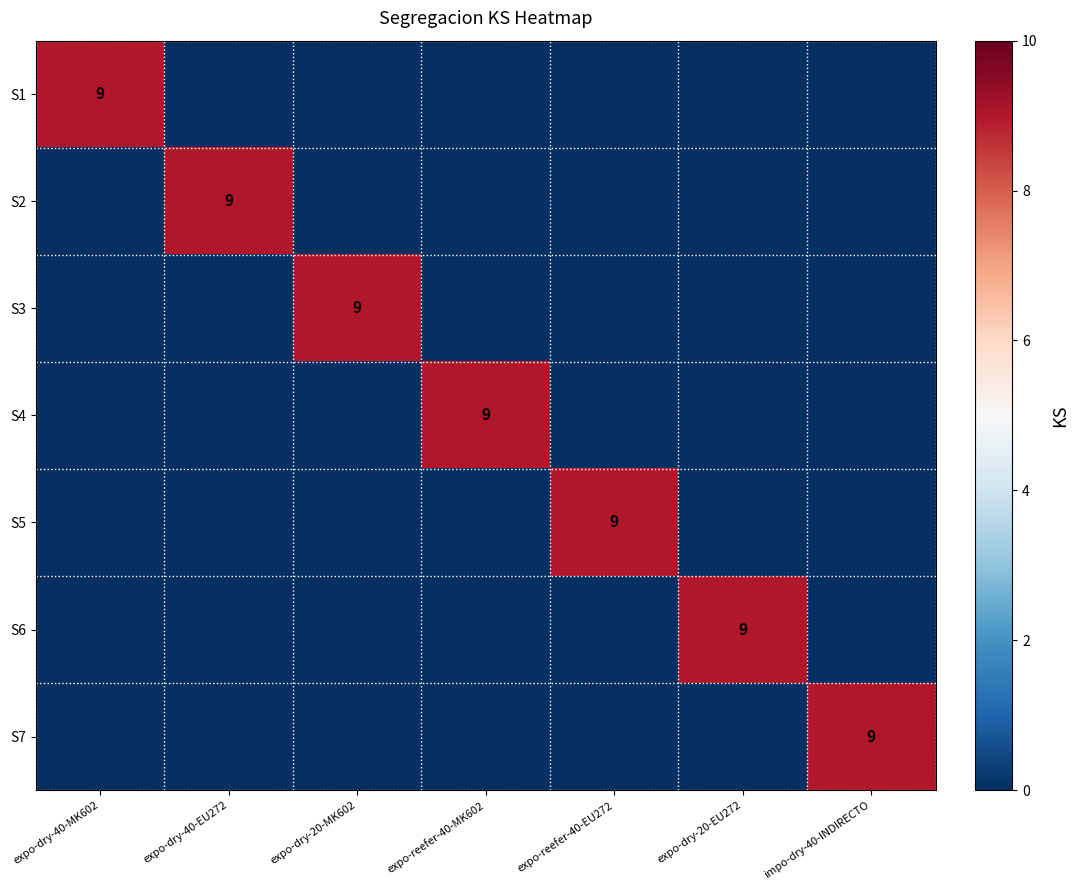

At which label does S6 reach its peak?

expo-dry-20-EU272